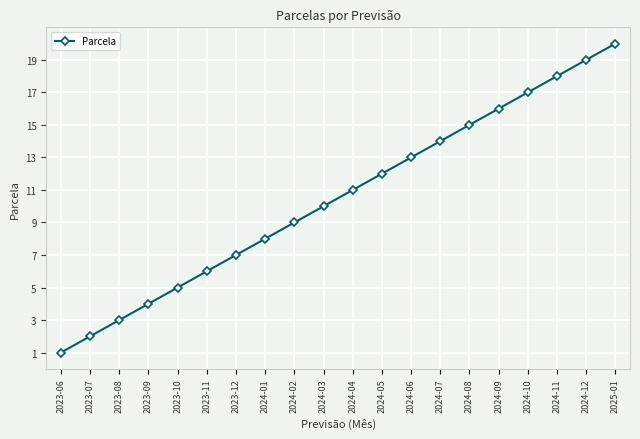

How many data points are less than 11?

10